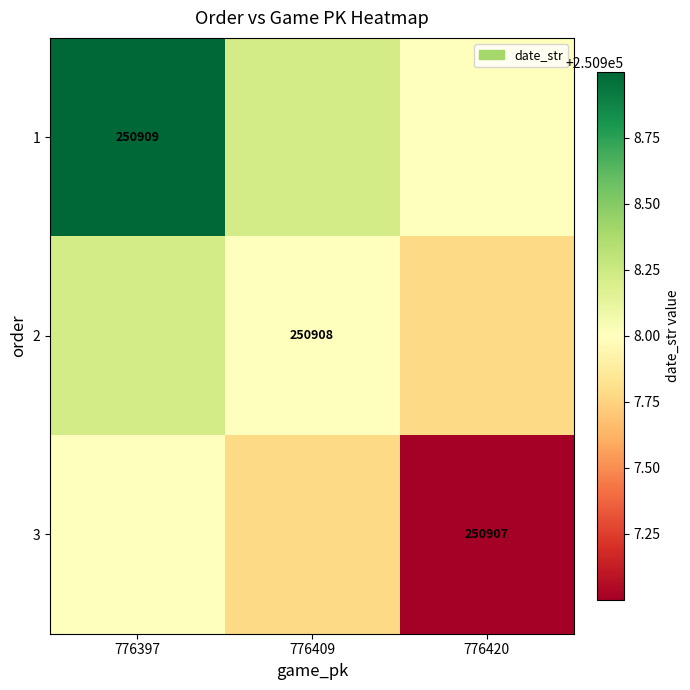

What is the difference between the 1 values at 776409 and 776397?

0.8